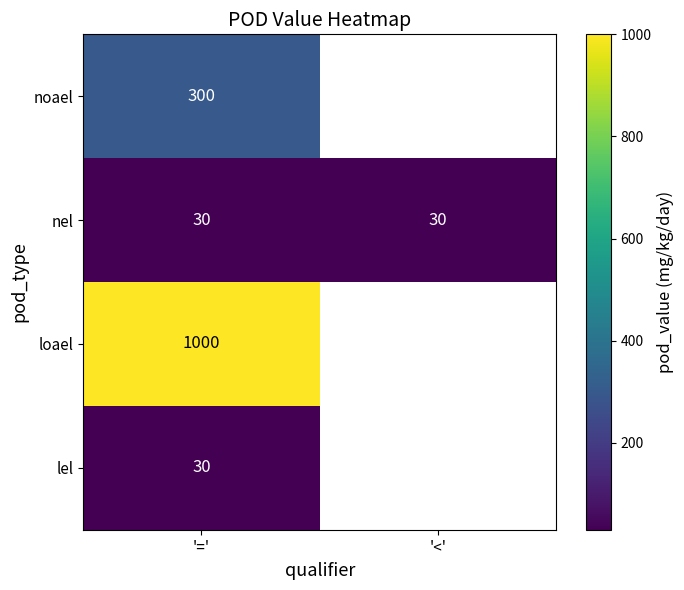

Which category has the highest value across all series?

'='